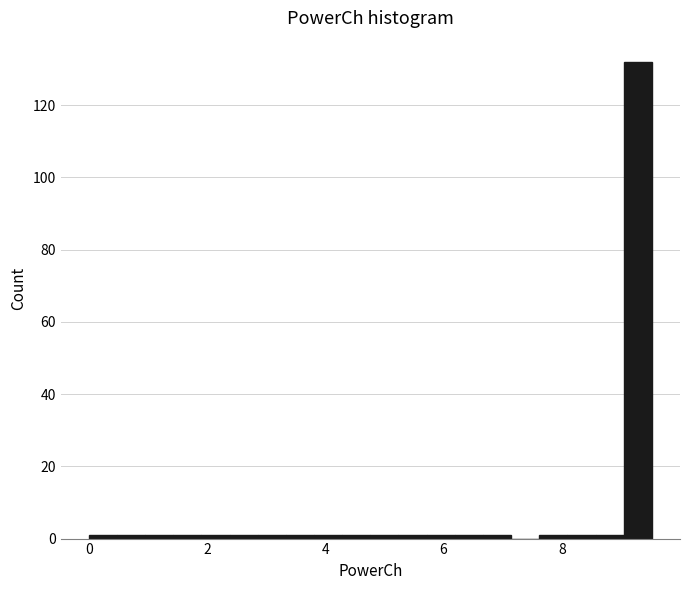

Read against the x-axis, roughly where is the centre of the tallest bar?

9.2